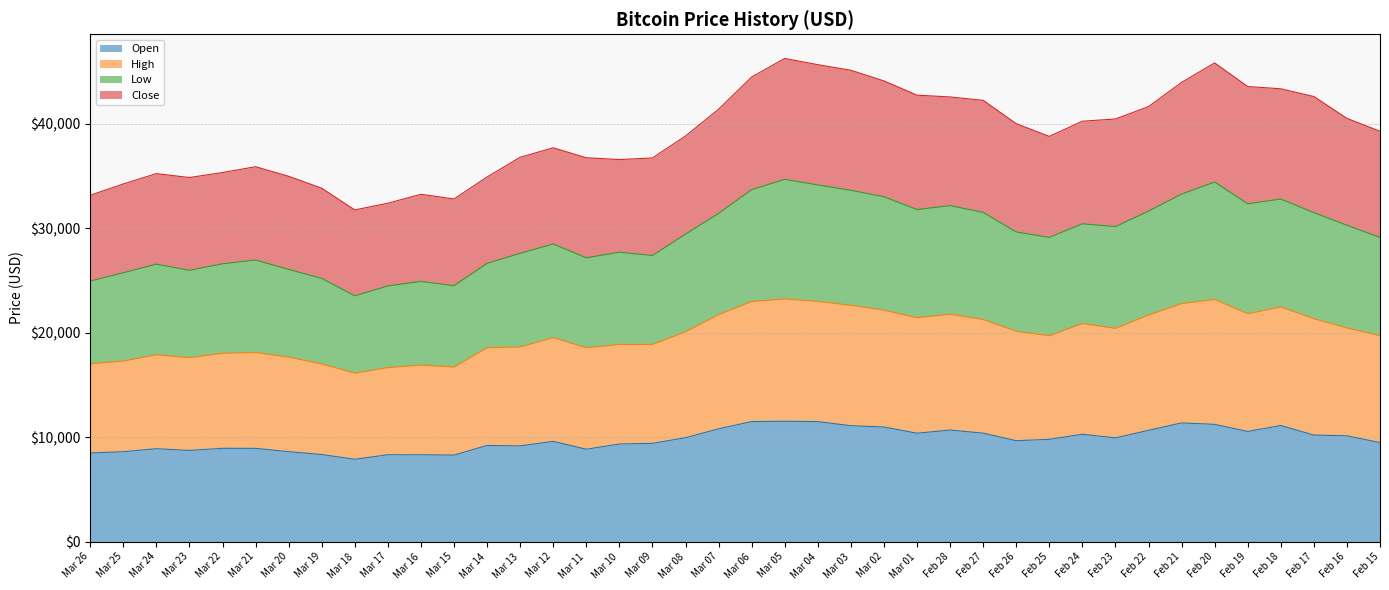

Read the High value at Mar 18.

16136.0